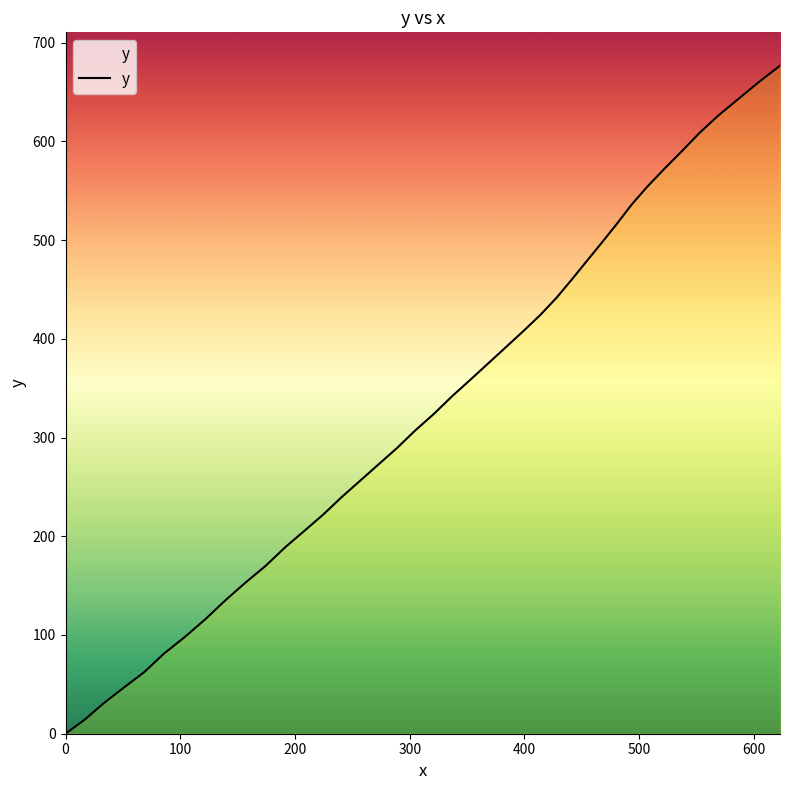

What is the difference between the maximum and minimum values?

676.6